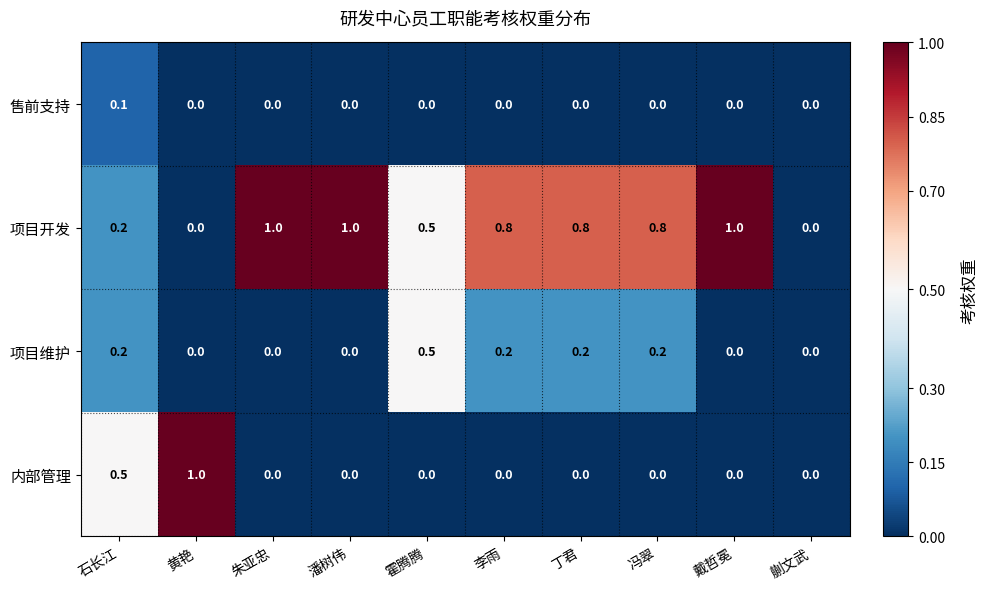

What is the total value across all series at 李雨?

1.0